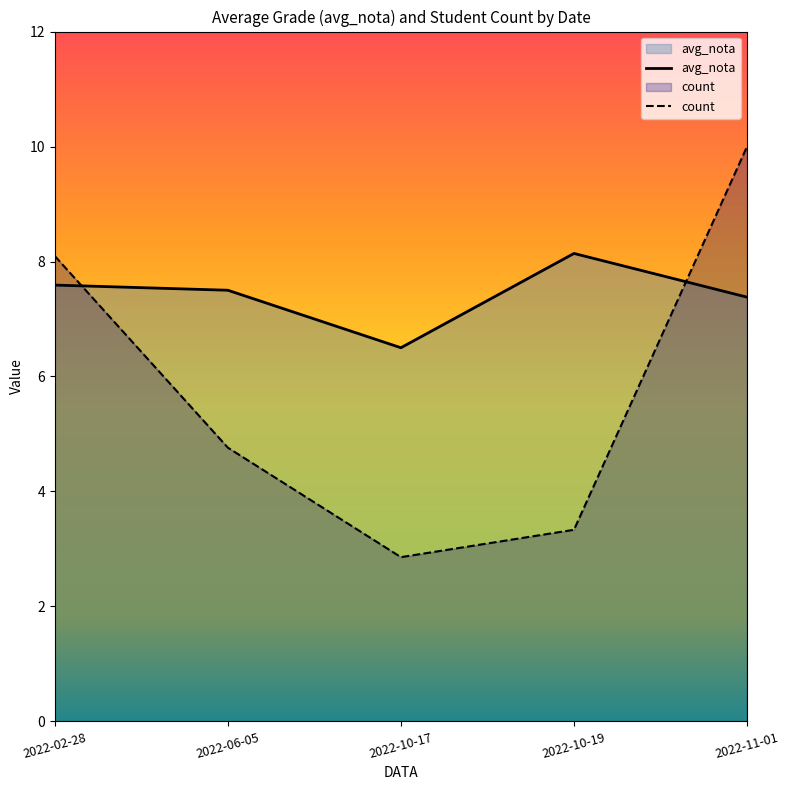

True or false: there are more than 2 points higher than both neighbors.

False